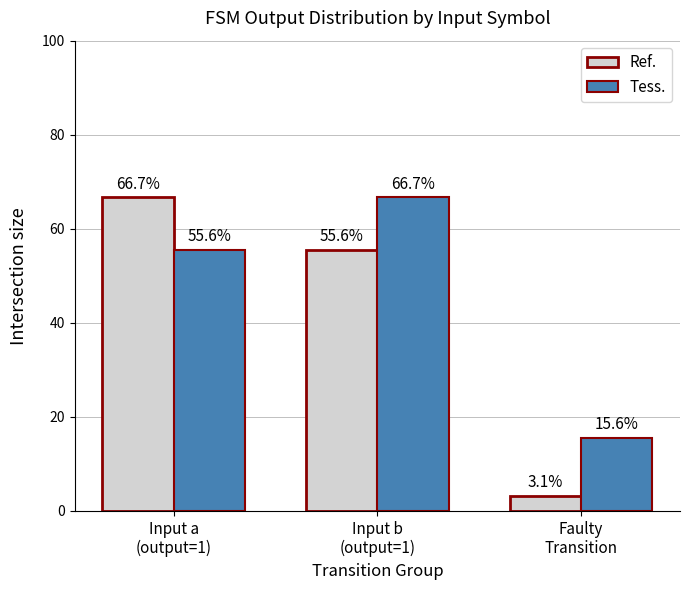

How many bars are there in total?

6